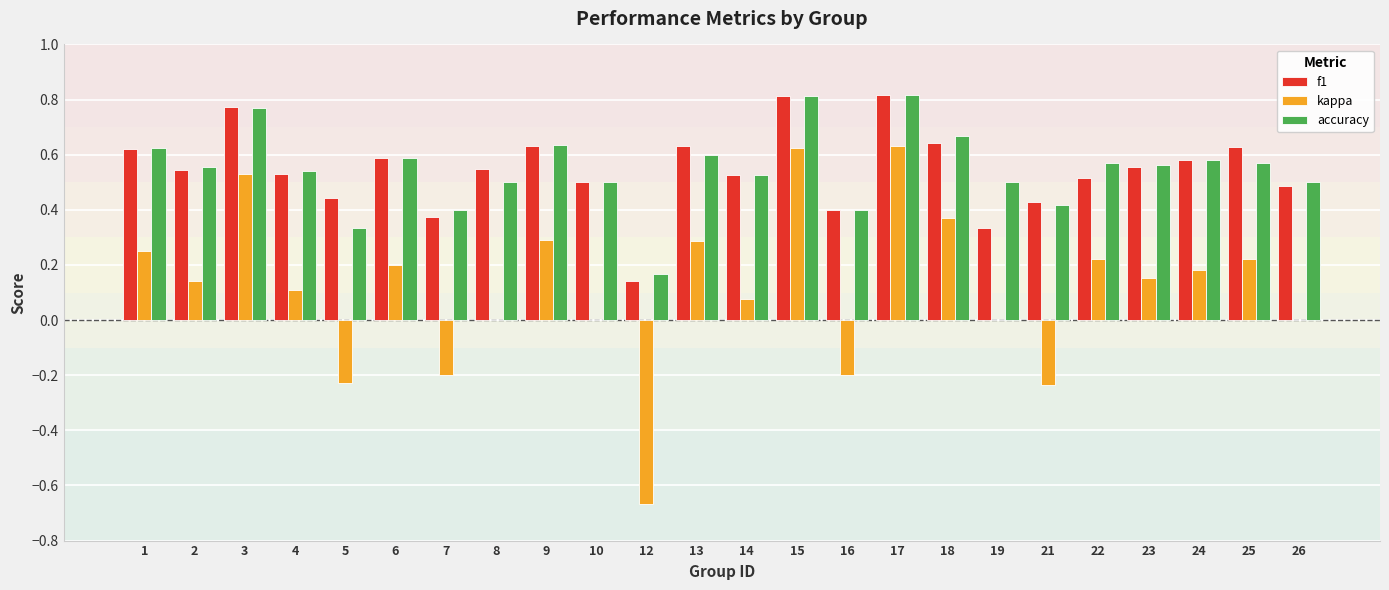

What is the total value across all series at 23?

1.3